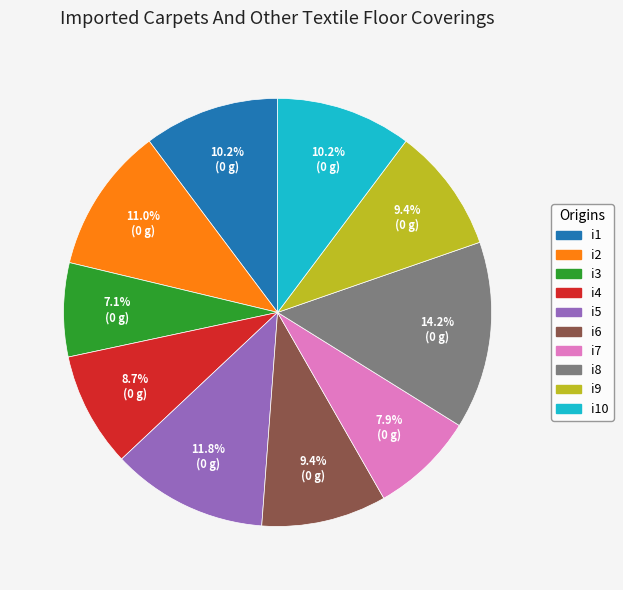

True or false: i9 accounts for 9% of the total.

True